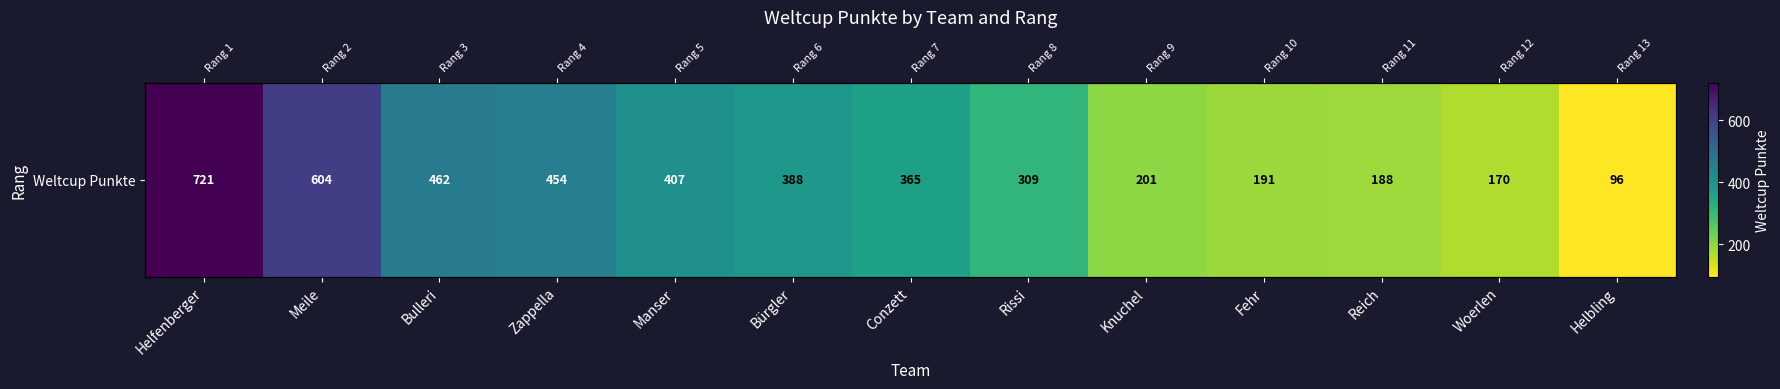

List the labels in order of value, largest first.

Helfenberger, Meile, Bulleri, Zappella, Manser, Bürgler, Conzett, Rissi, Knuchel, Fehr, Reich, Woerlen, Helbling